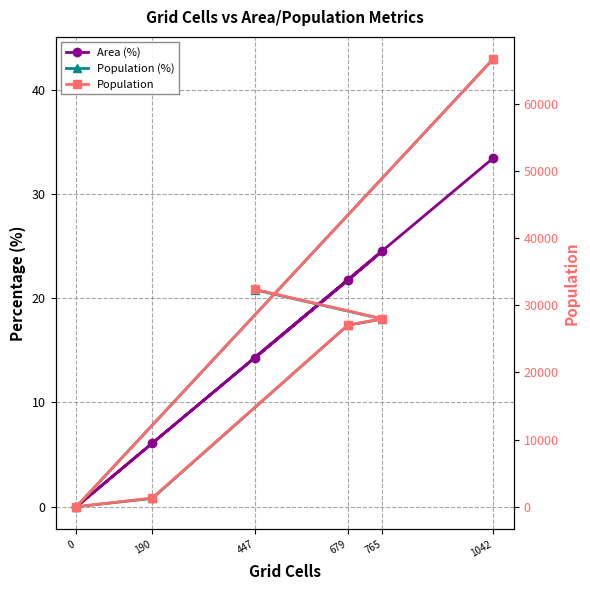

Is it true that Population equals 27060.0 at 679?

True